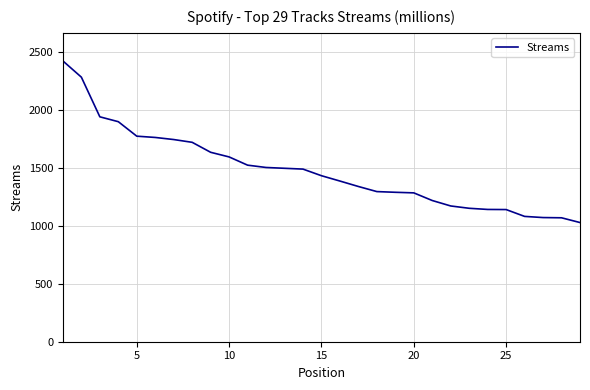

What is the difference between the maximum and minimum values?

1394